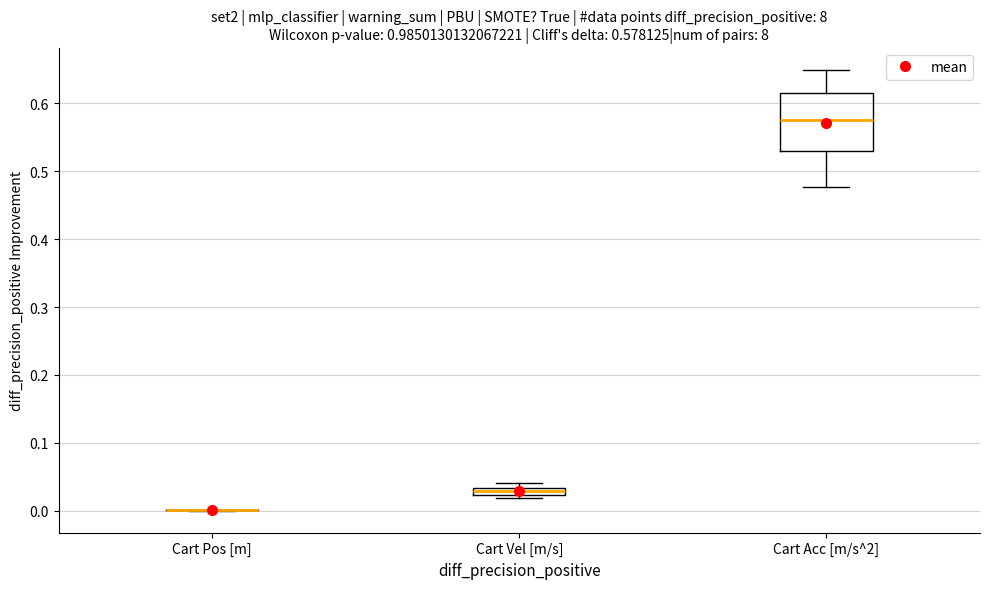

Which box is the tallest, from its lower edge to its upper edge?

Cart Acc [m/s^2]